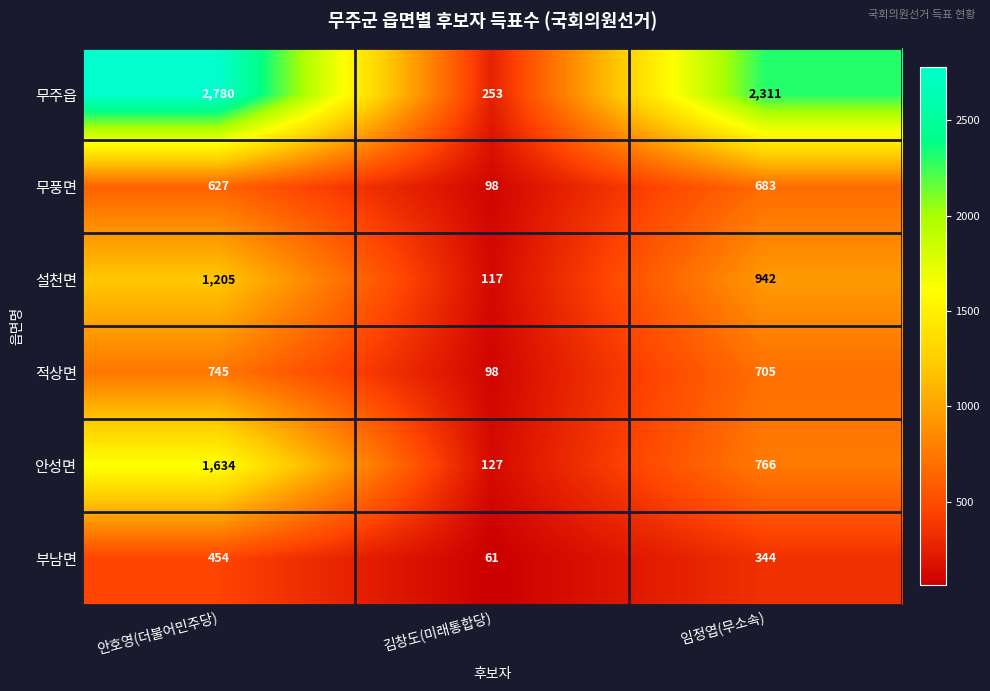

Reading left to right, extract all data points from this chart.

무주읍: 2780	253	2311
무풍면: 627	98	683
설천면: 1205	117	942
적상면: 745	98	705
안성면: 1634	127	766
부남면: 454	61	344